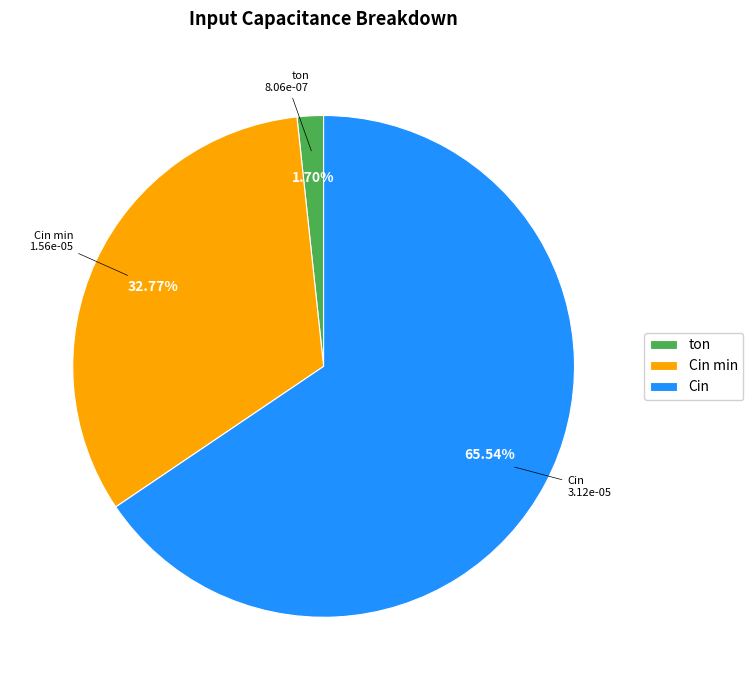

To the nearest percent, what is the average slice percentage?

33%